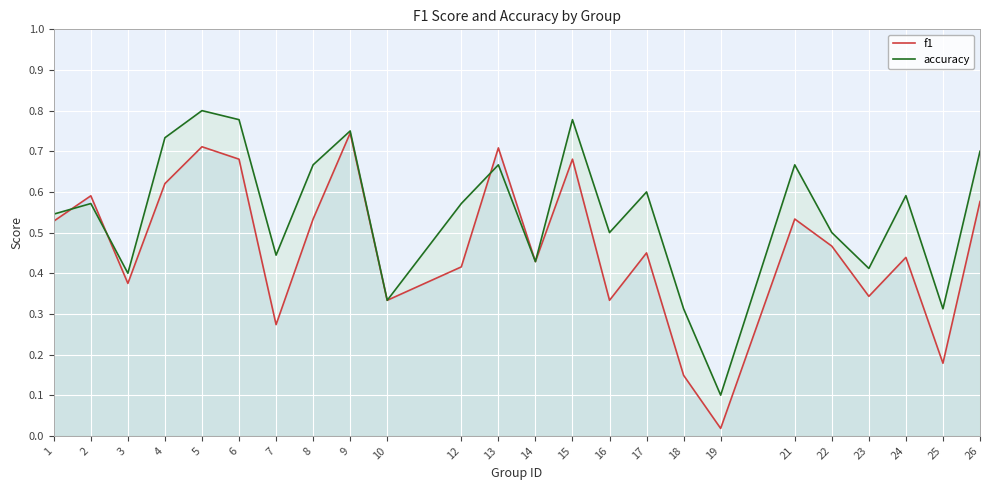

List the series in order of their overall mean, lowest first.

f1, accuracy